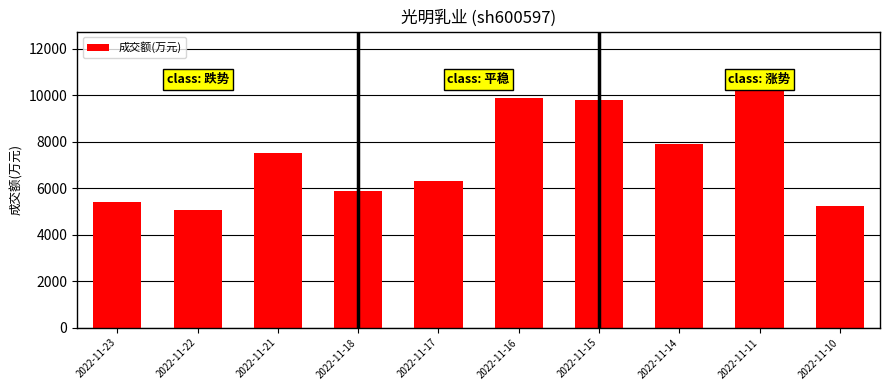

Reading right to left, transcribe all the data shown in this chart.

2022-11-10=5218	2022-11-11=11078	2022-11-14=7890	2022-11-15=9815	2022-11-16=9903	2022-11-17=6309	2022-11-18=5879	2022-11-21=7500	2022-11-22=5062	2022-11-23=5417